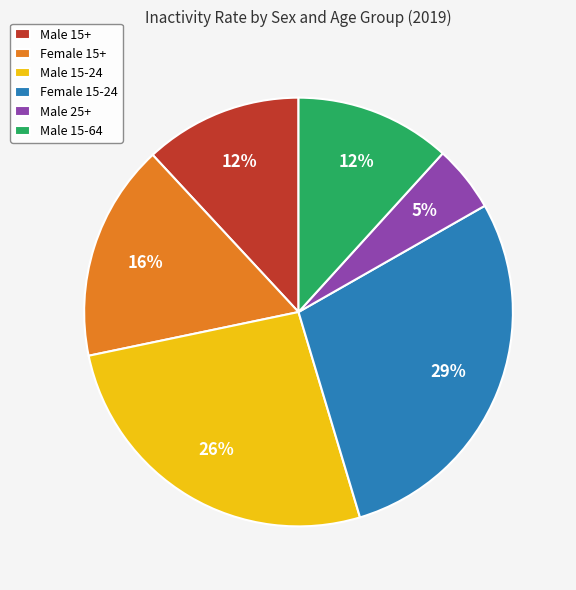

To the nearest percent, what portion does Male 25+ represent?

5%